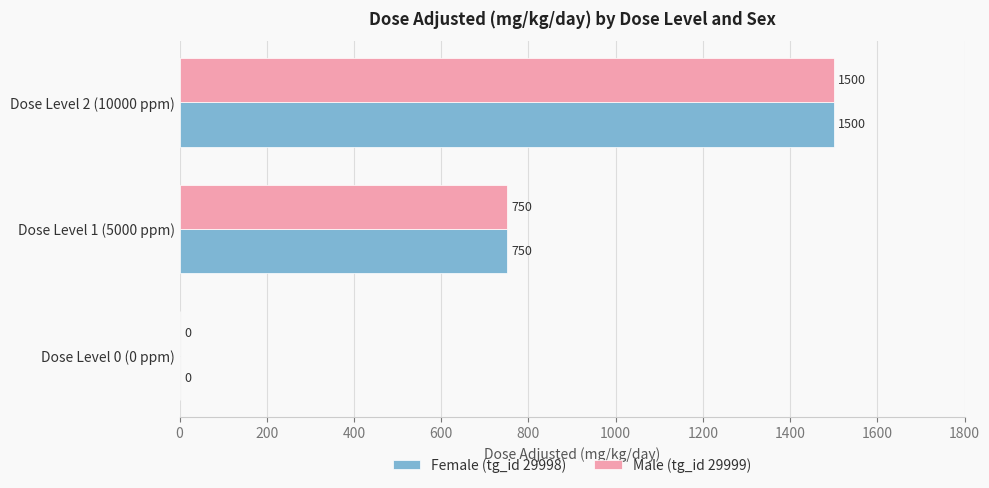

At which category is the sum across all series the highest?

Dose Level 2 (10000 ppm)